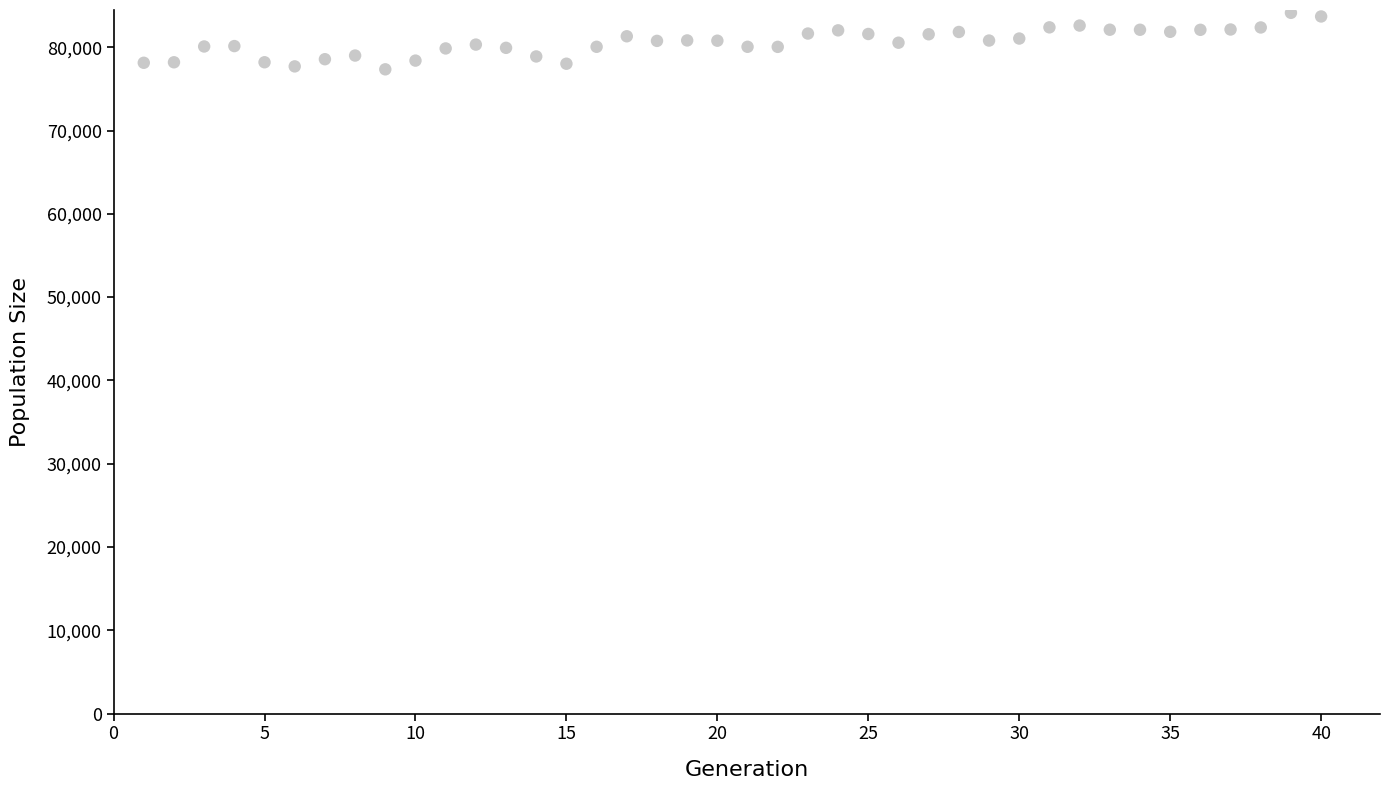

What is the range of X values (max minus min)?

39